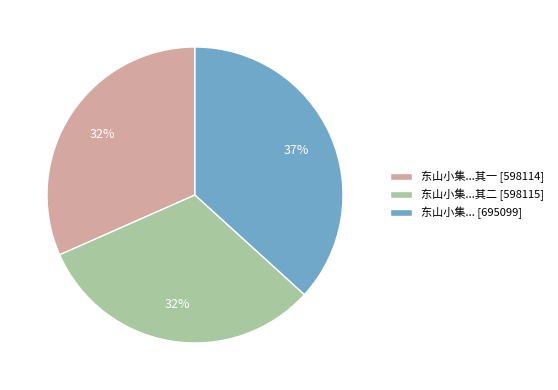

The 东山小集...其一 [598114] slice represents 32% of the pie. True or false?

True